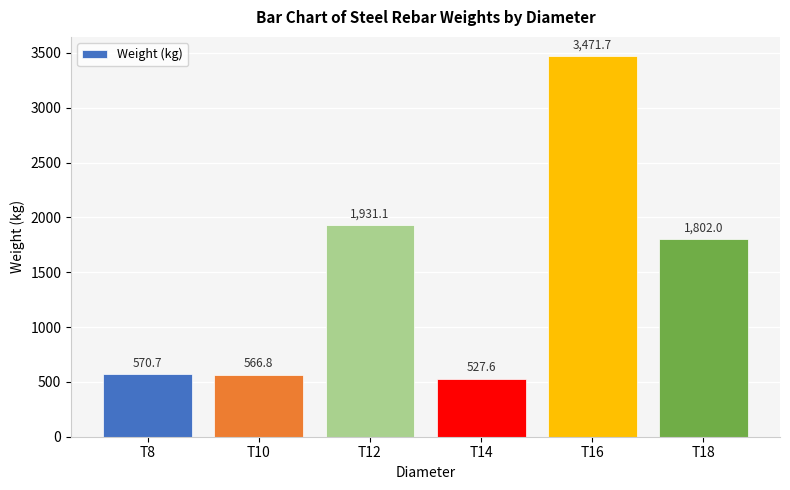

How many series are shown in this chart?

1